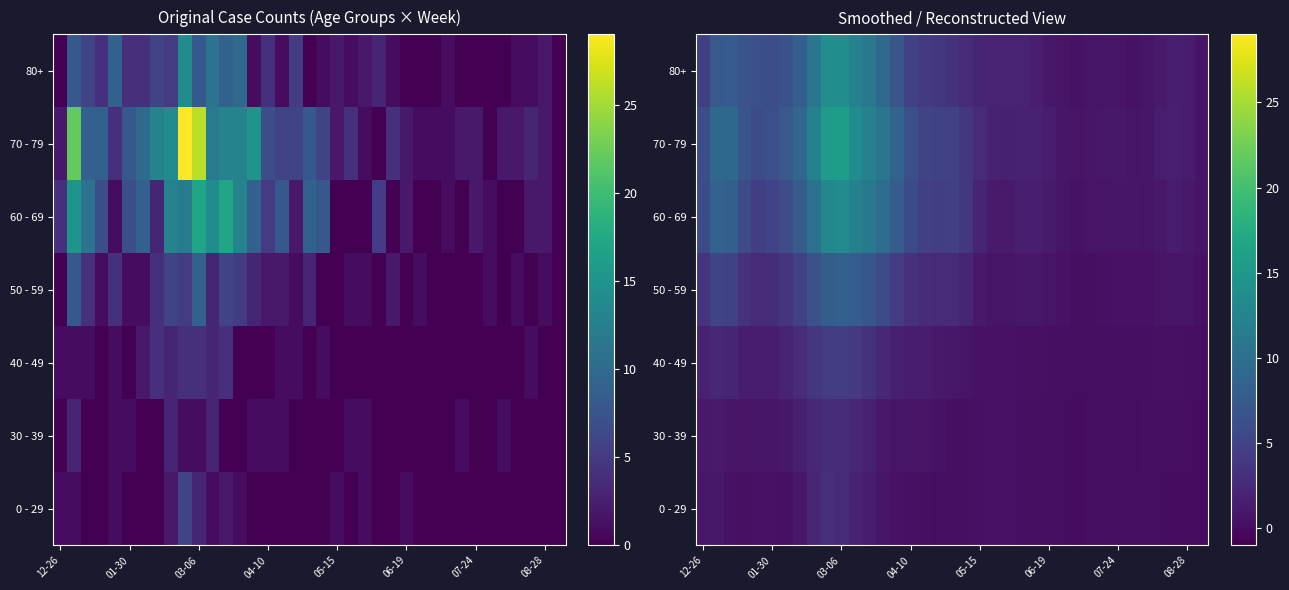

Which series has the largest total across all categories?

70 - 79